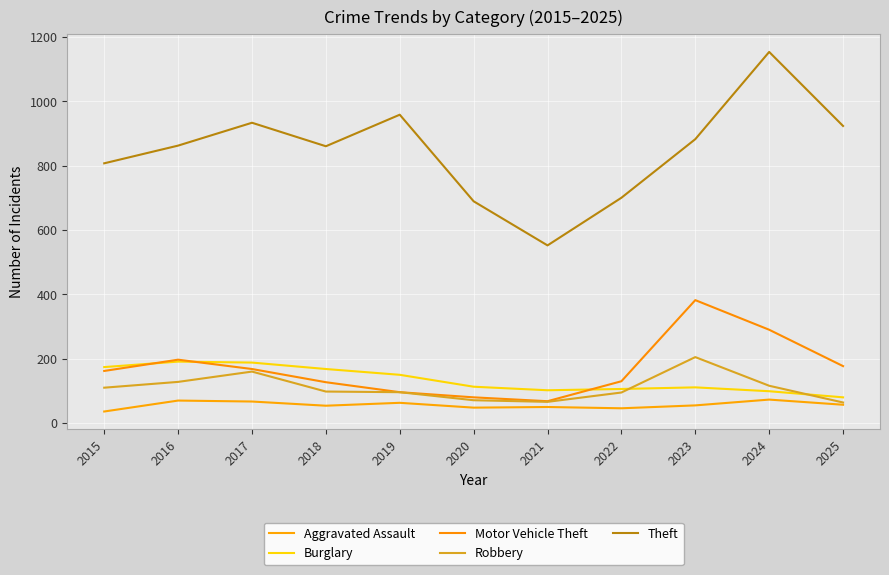

Read the Burglary value at 2016, to the nearest 5.

190